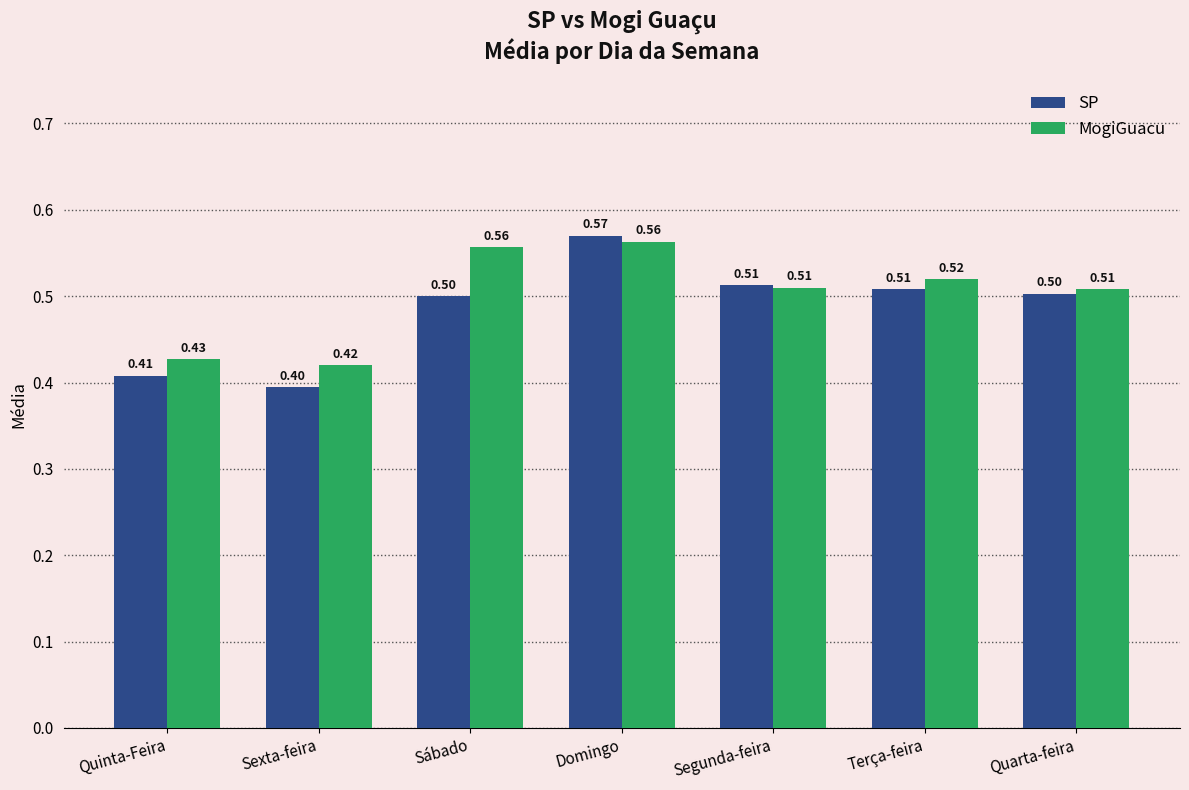

What is the value of the SP bar at the 5th from the left?

0.5